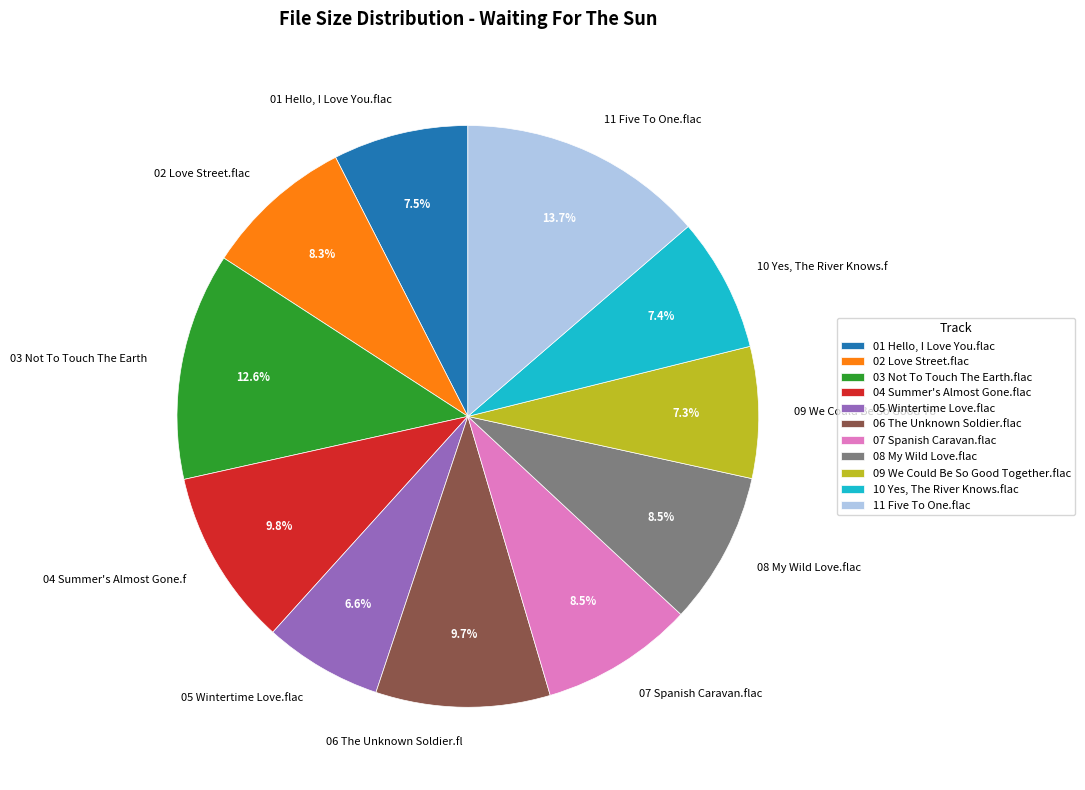

To the nearest percent, what is the combined percentage of 10 Yes, The River Knows.flac and 11 Five To One.flac?

21%